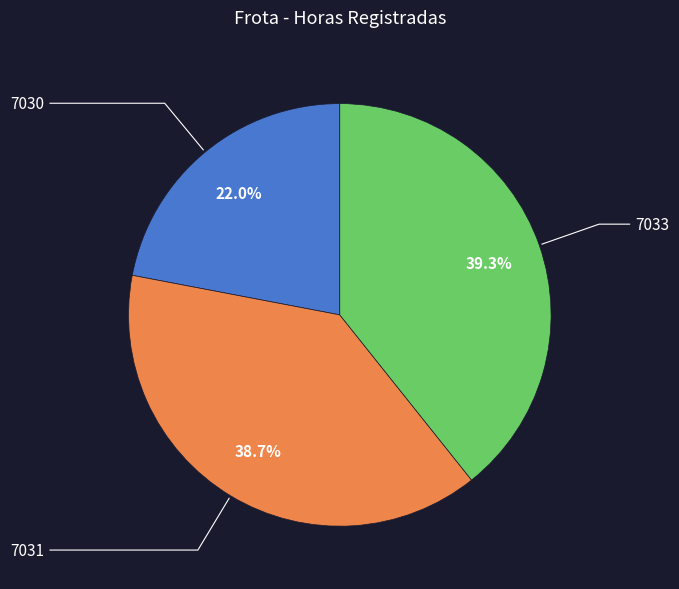

Count the number of slices in the pie.

3